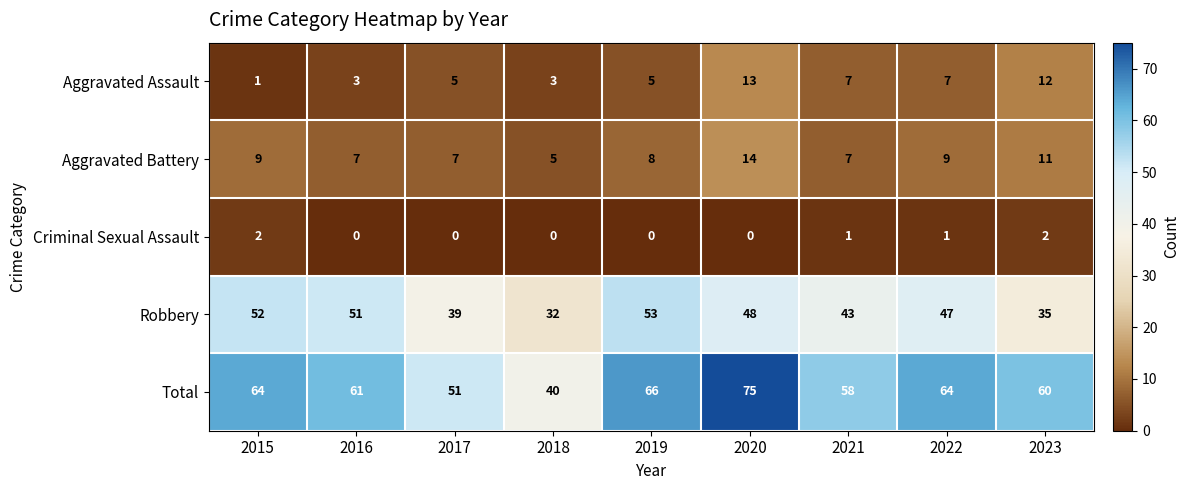

At which label does Aggravated Battery reach its minimum?

2018